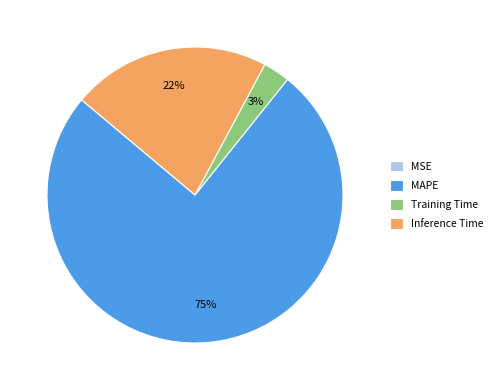

To the nearest percent, what is the difference between the largest and smallest slice percentages?

75%